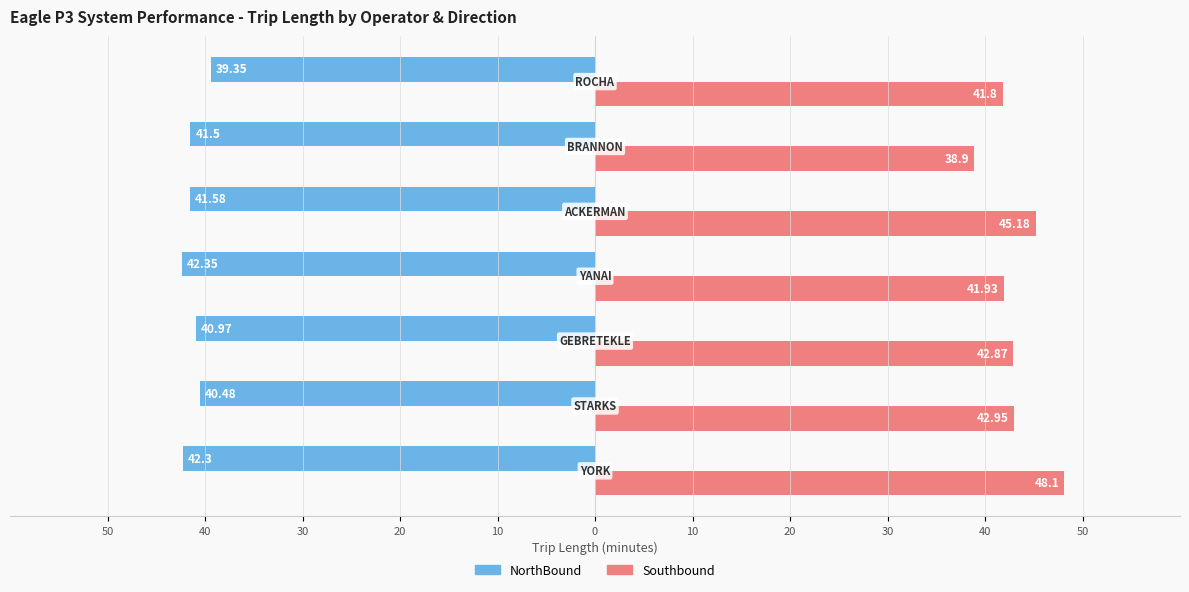

Rank the series by their maximum value, from highest to lowest.

Southbound, NorthBound